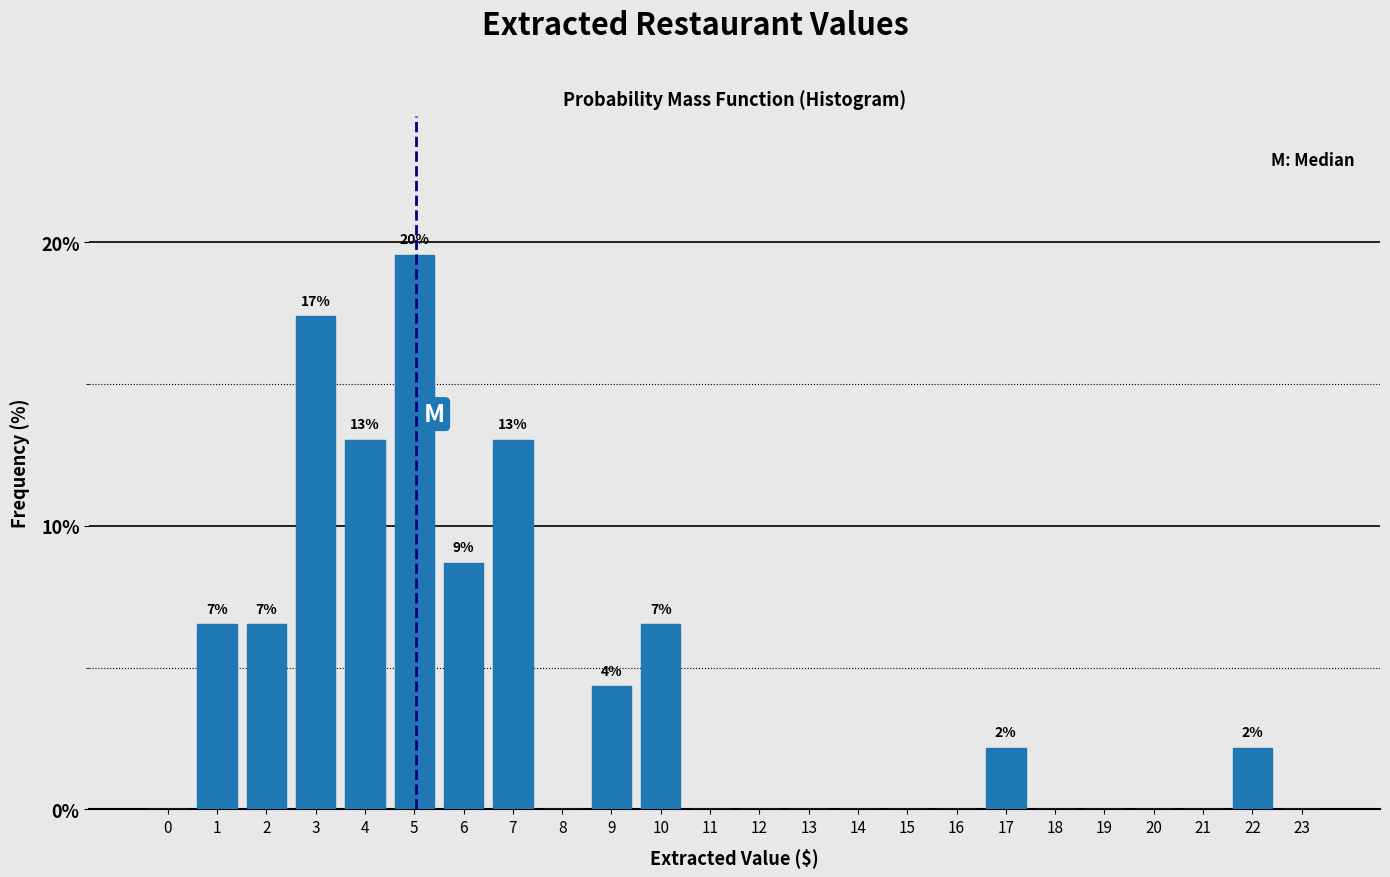

Reading left to right, transcribe all the data shown in this chart.

0=0.0	1=6.5	2=6.5	3=17.4	4=13.0	5=19.6	6=8.7	7=13.0	8=0.0	9=4.3	10=6.5	11=0.0	12=0.0	13=0.0	14=0.0	15=0.0	16=0.0	17=2.2	18=0.0	19=0.0	20=0.0	21=0.0	22=2.2	23=0.0